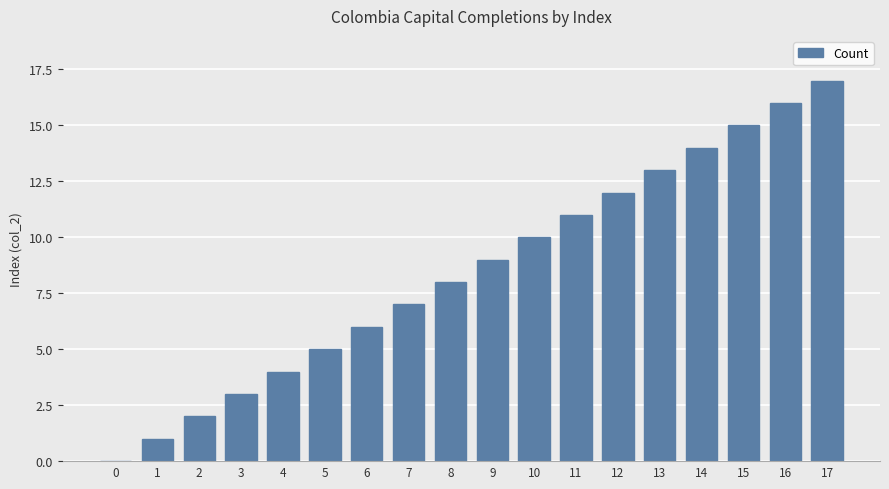

True or false: the data shows 1 at 6.

False